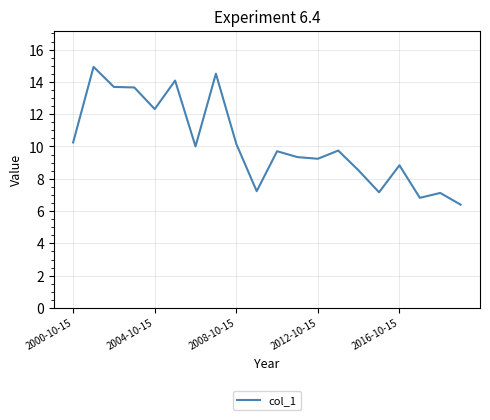

What is the greatest value displayed?

14.9